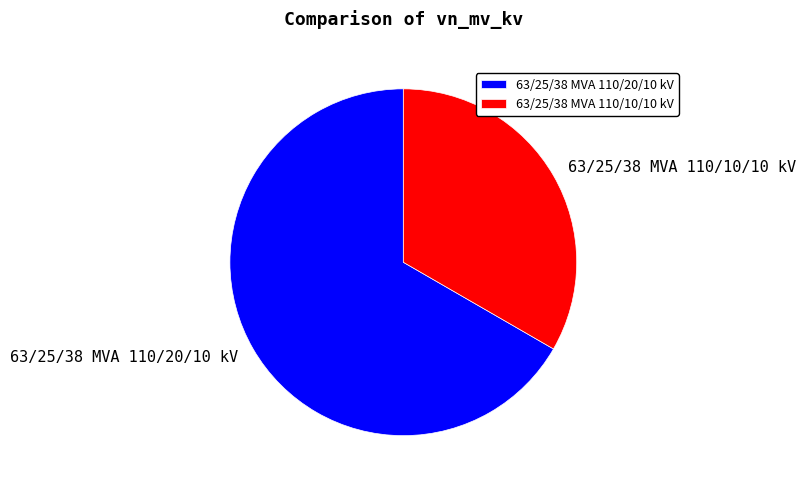

True or false: 63/25/38 MVA 110/10/10 kV accounts for 33% of the total.

True